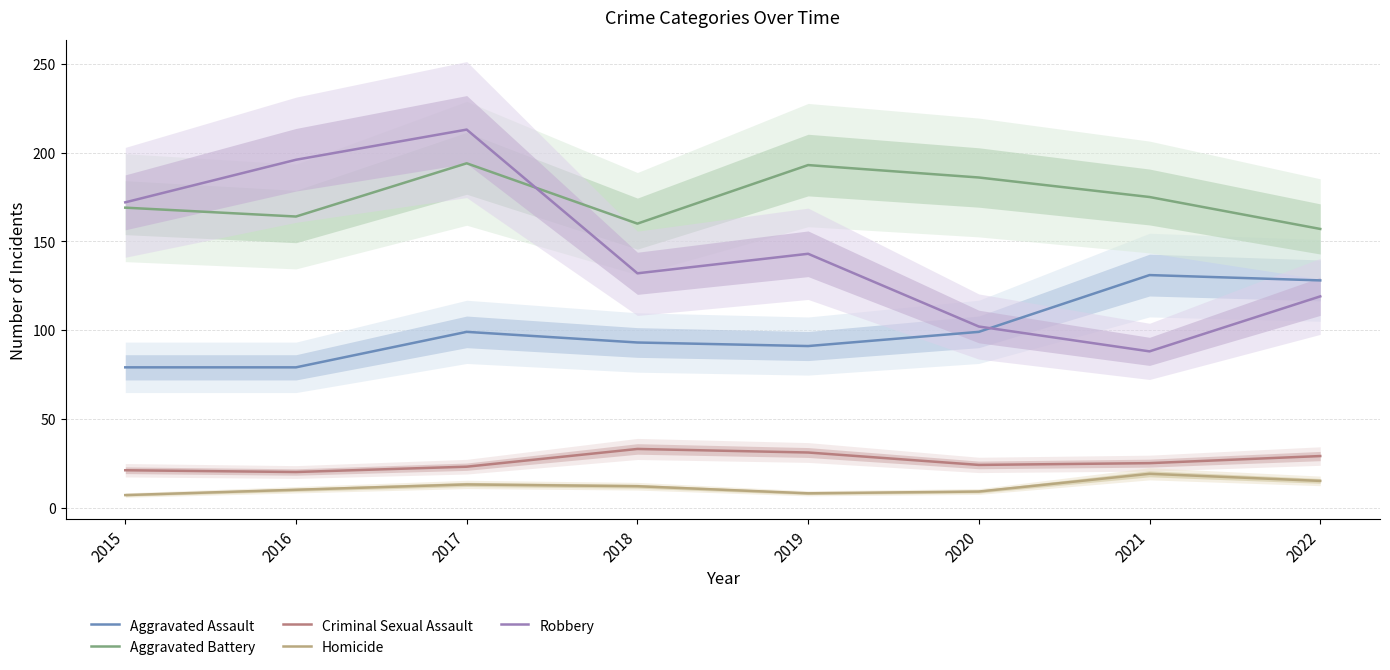

At which category is the sum across all series the highest?

2017